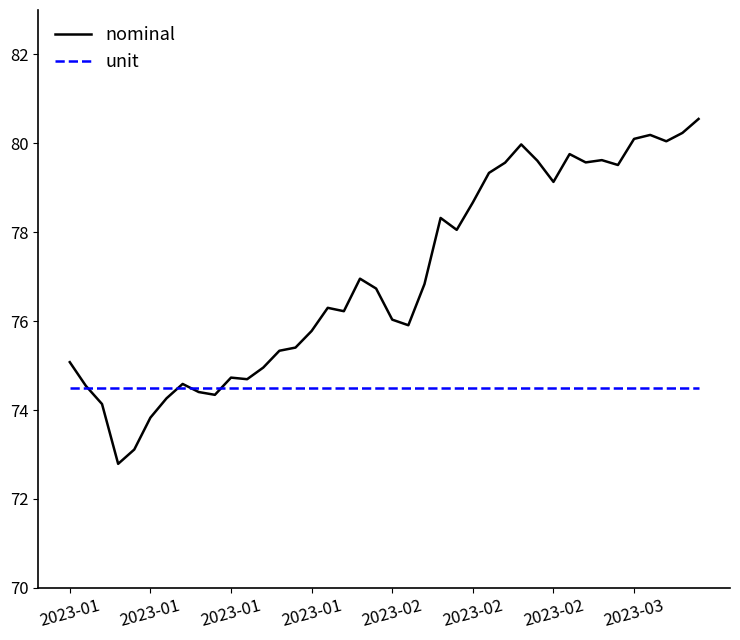

After their last crossing, which series has the higher values: unit or nominal?

nominal